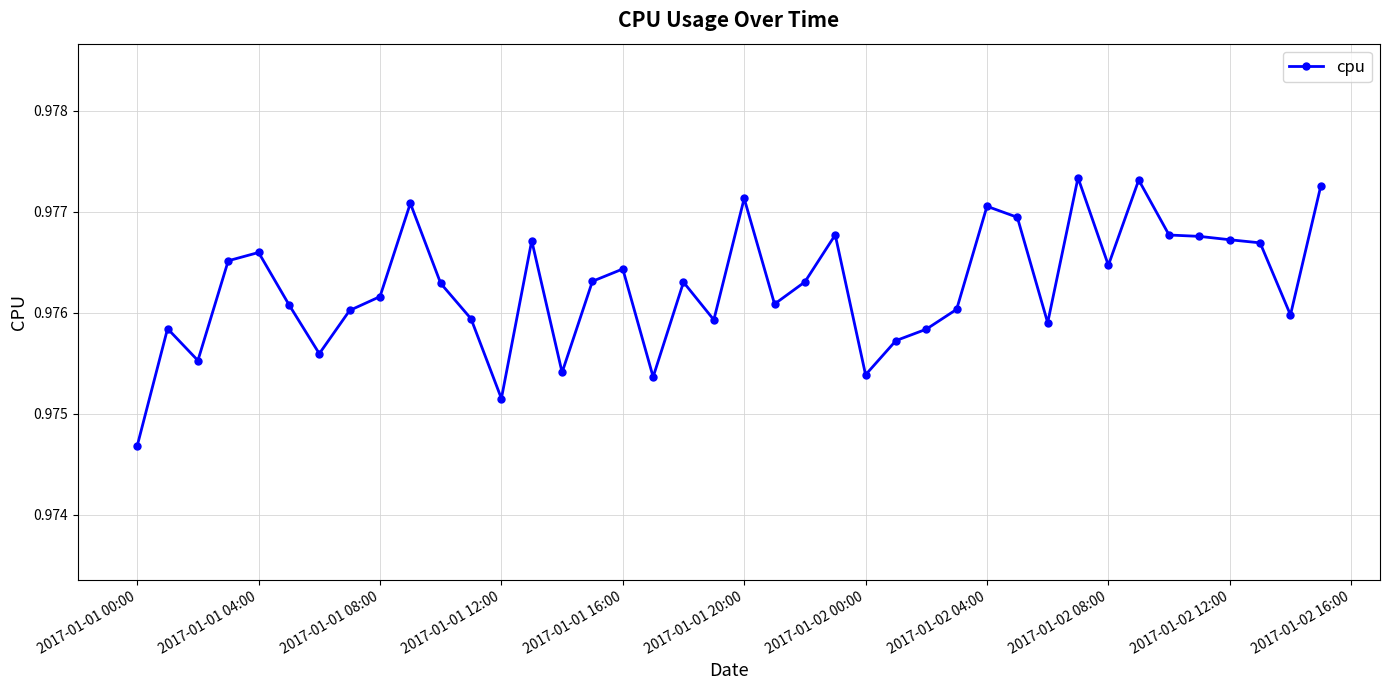

True or false: there are more than 1 points higher than both neighbors.

True